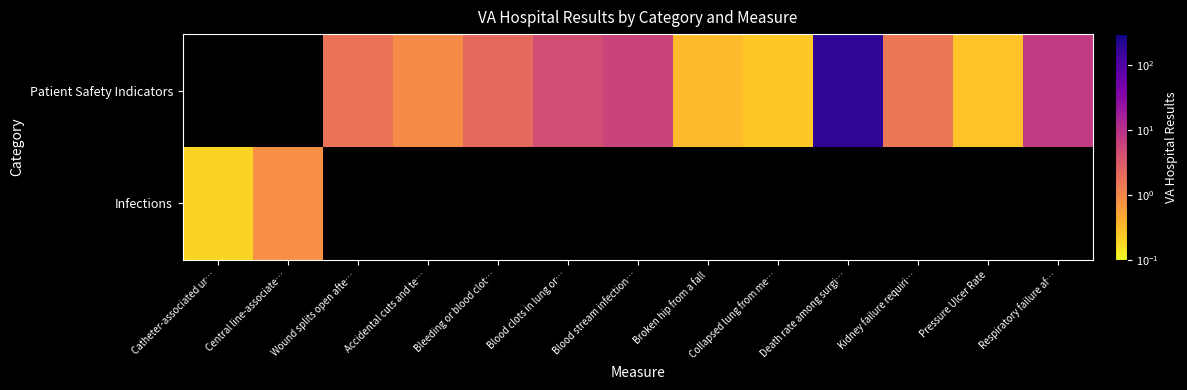

Rank the series by their maximum value, from lowest to highest.

Infections, Patient Safety Indicators